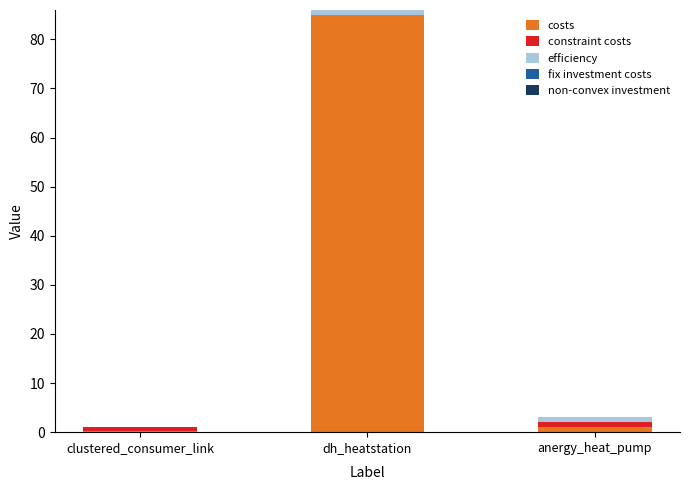

What is the highest value of the costs series?

85.0